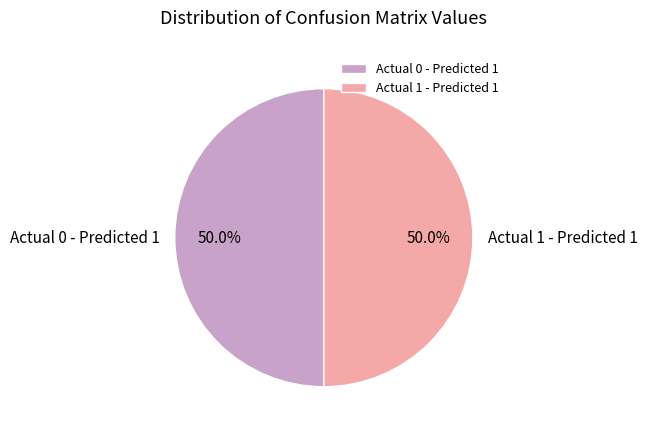

What percentage is NOT represented by Actual 1 - Predicted 1?

50.0%